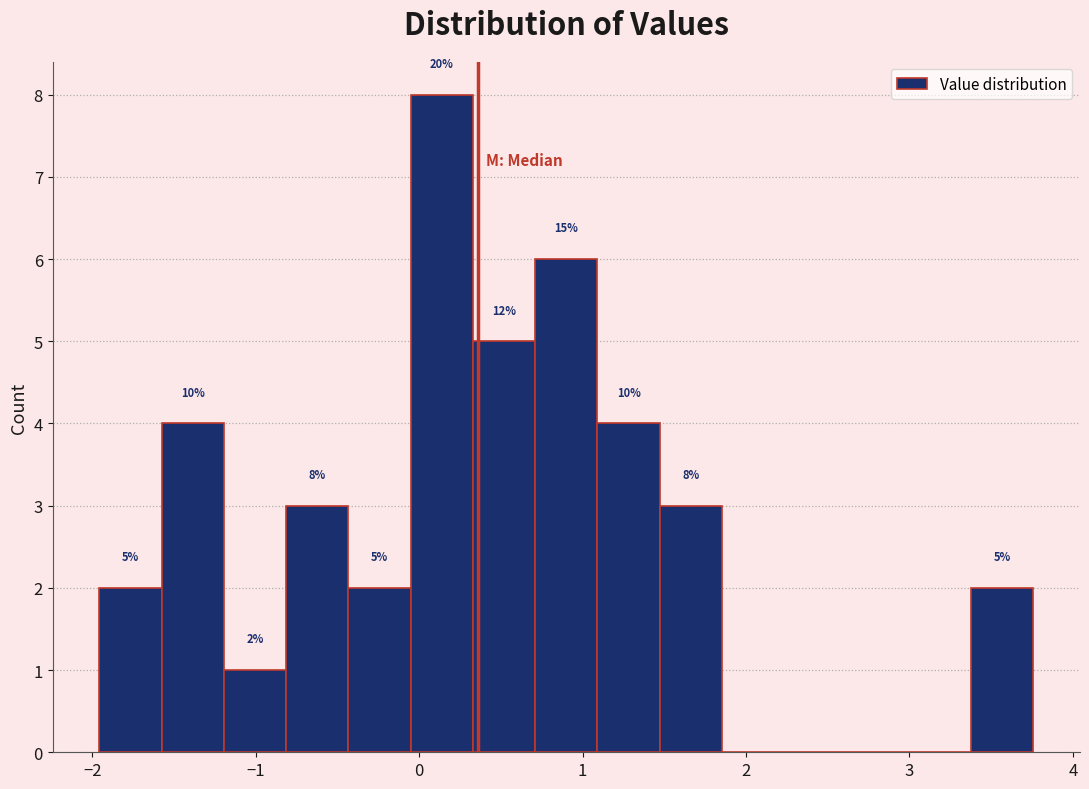

Around what value on the x-axis is the tallest bar? Give the approximate position of its centre, as read against the axis.

0.1